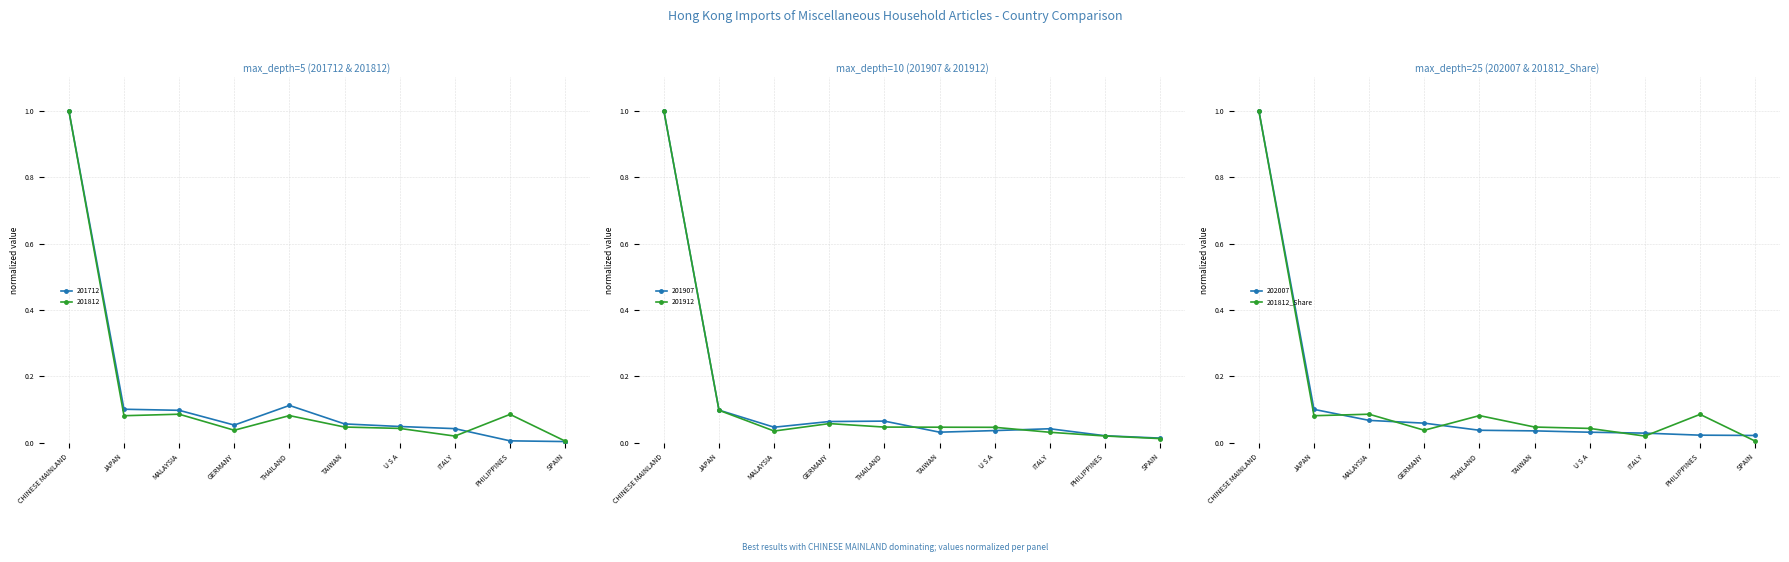

What is the label of the 9th point from the left?

PHILIPPINES